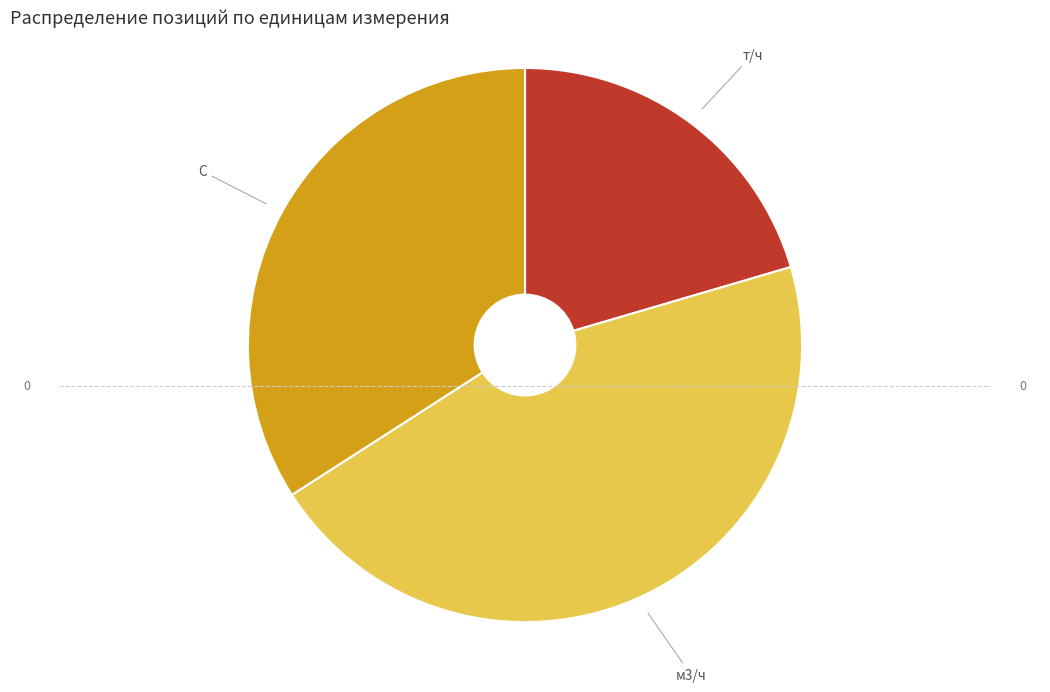

Is C the majority of the pie?

No